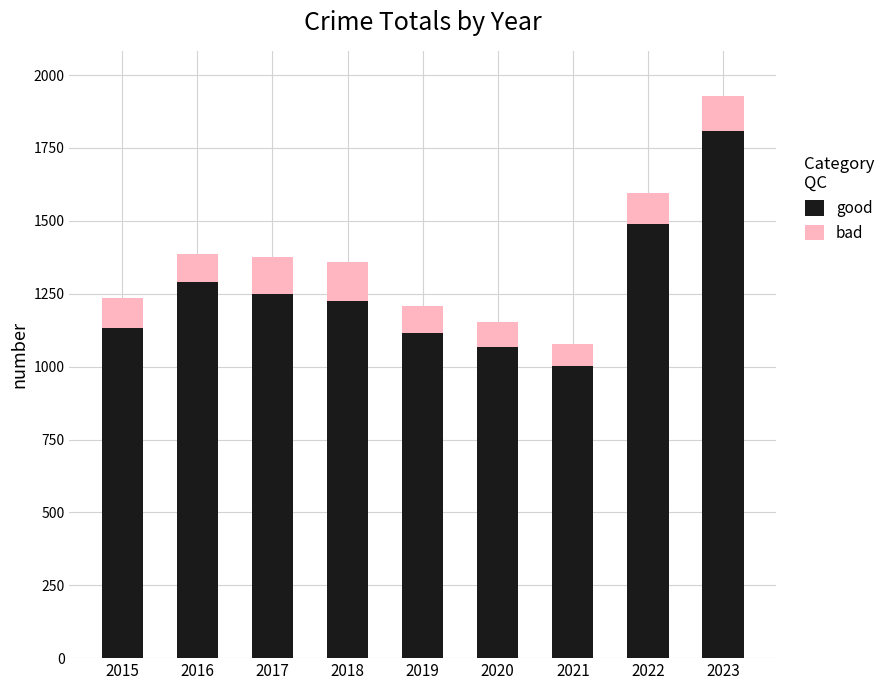

At which category is the sum across all series the highest?

2023